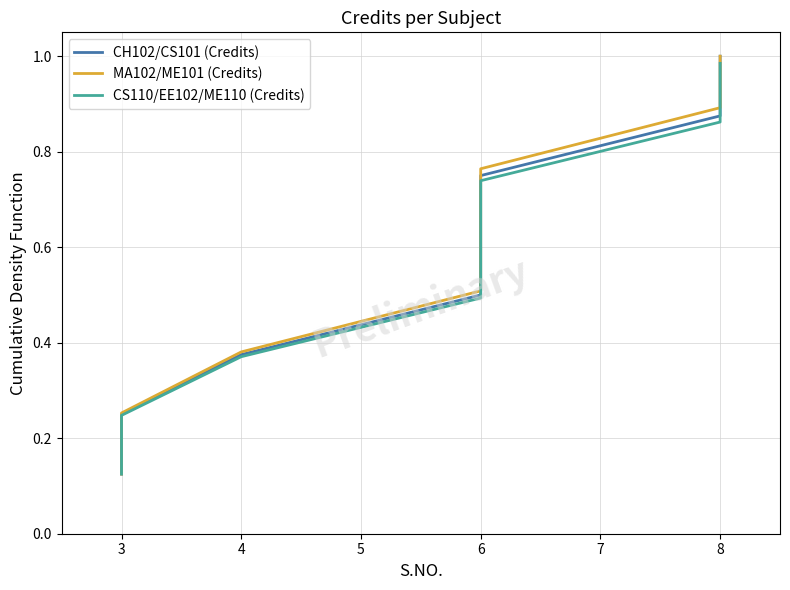

True or false: CH102/CS101 (Credits) and MA102/ME101 (Credits) intersect in this chart.

False